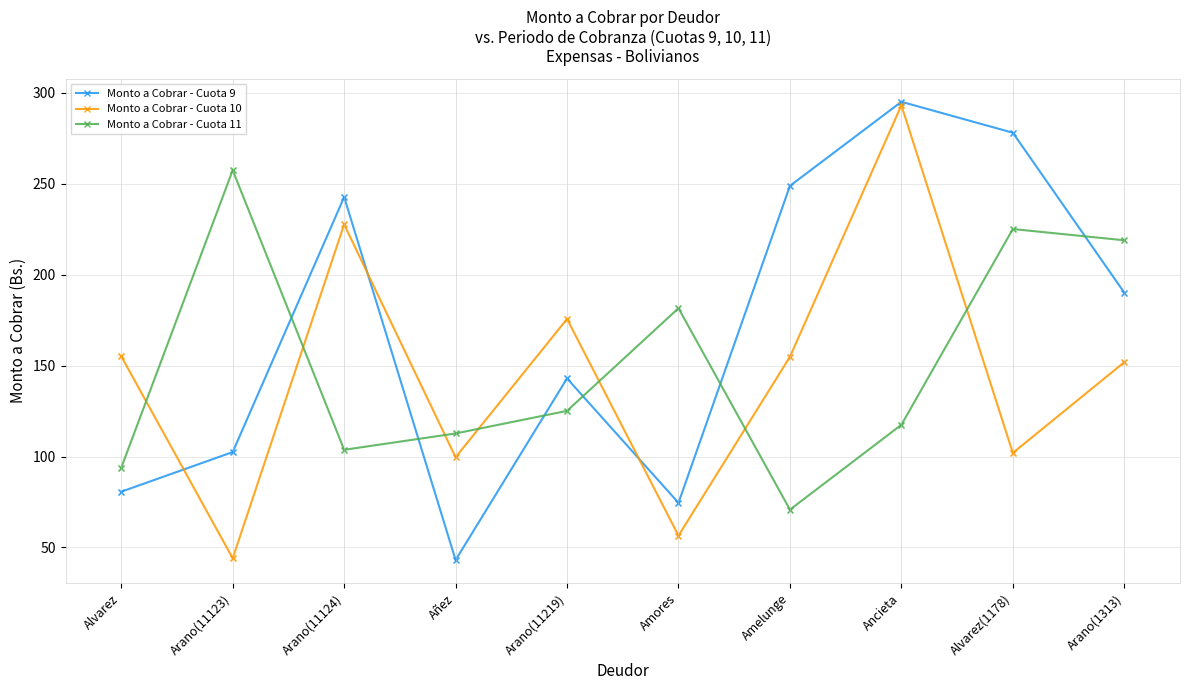

What are all the series names shown in the legend?

Monto a Cobrar - Cuota 9, Monto a Cobrar - Cuota 10, Monto a Cobrar - Cuota 11